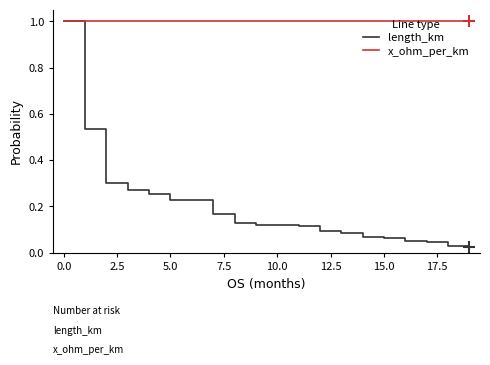

Which series has the largest total across all categories?

x_ohm_per_km